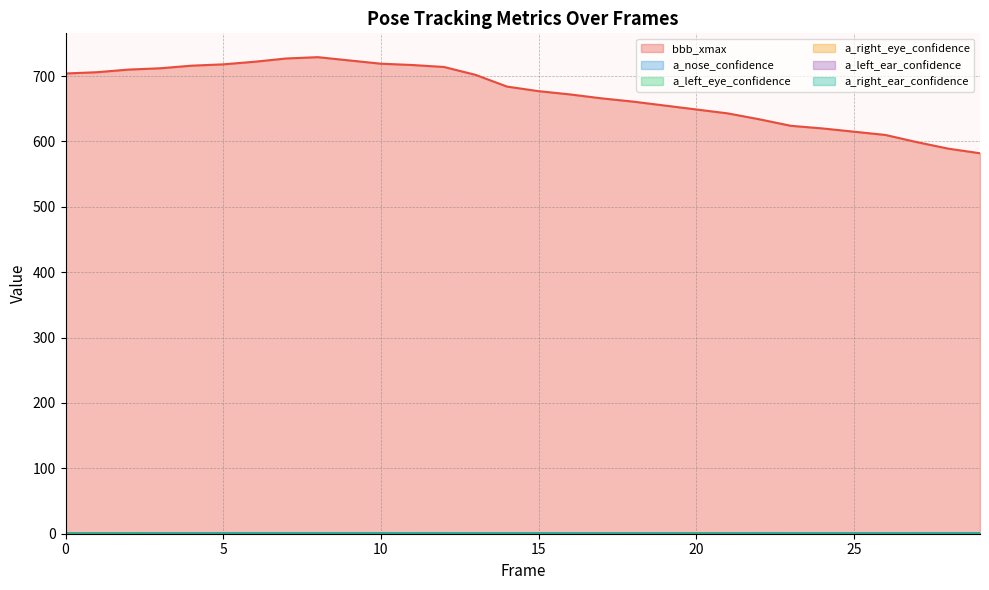

Which series changed the most between 7 and 19?

bbb_xmax